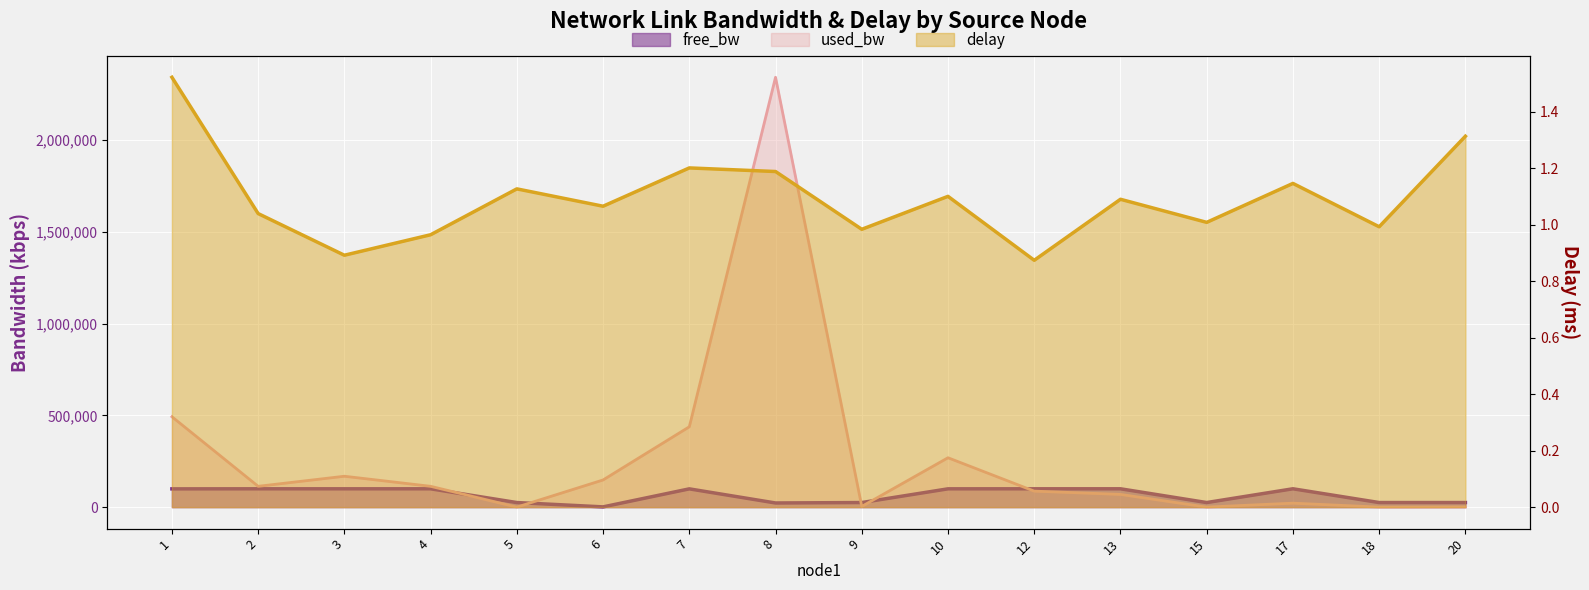

Between 6 and 4, which is larger?

4